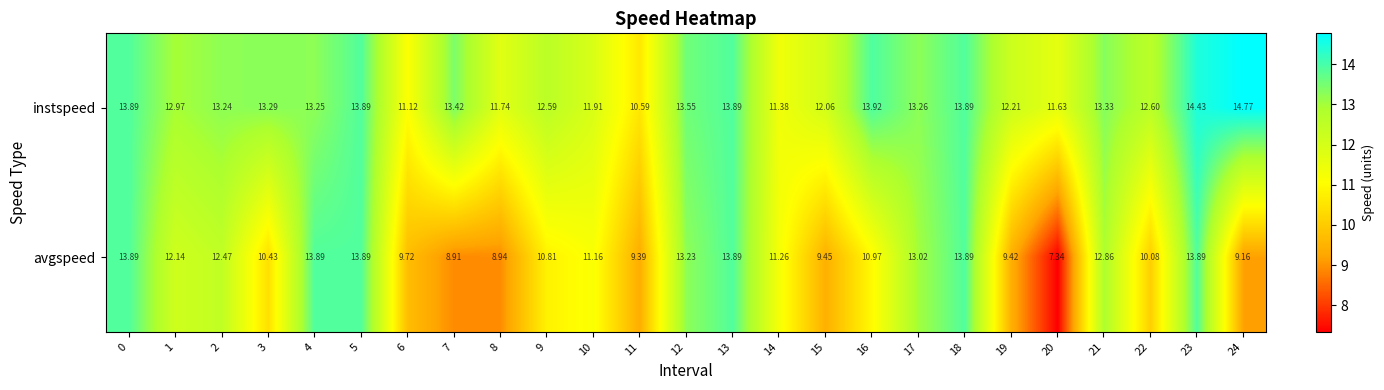

Which category has the highest value across all series?

24